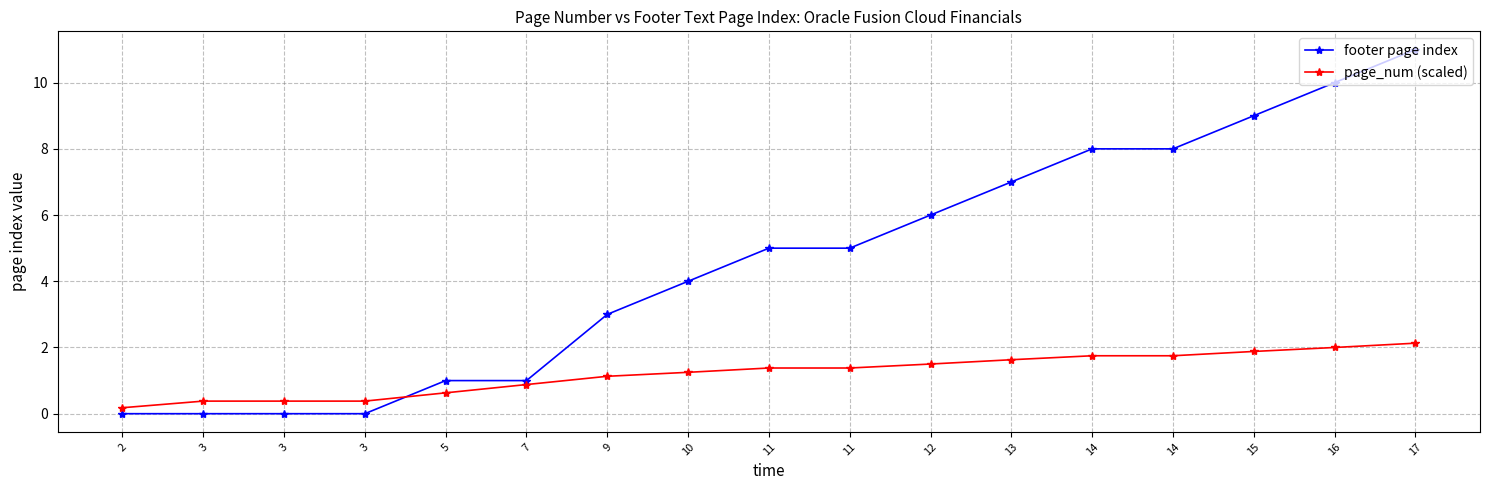

Which series has the largest total across all categories?

footer page index